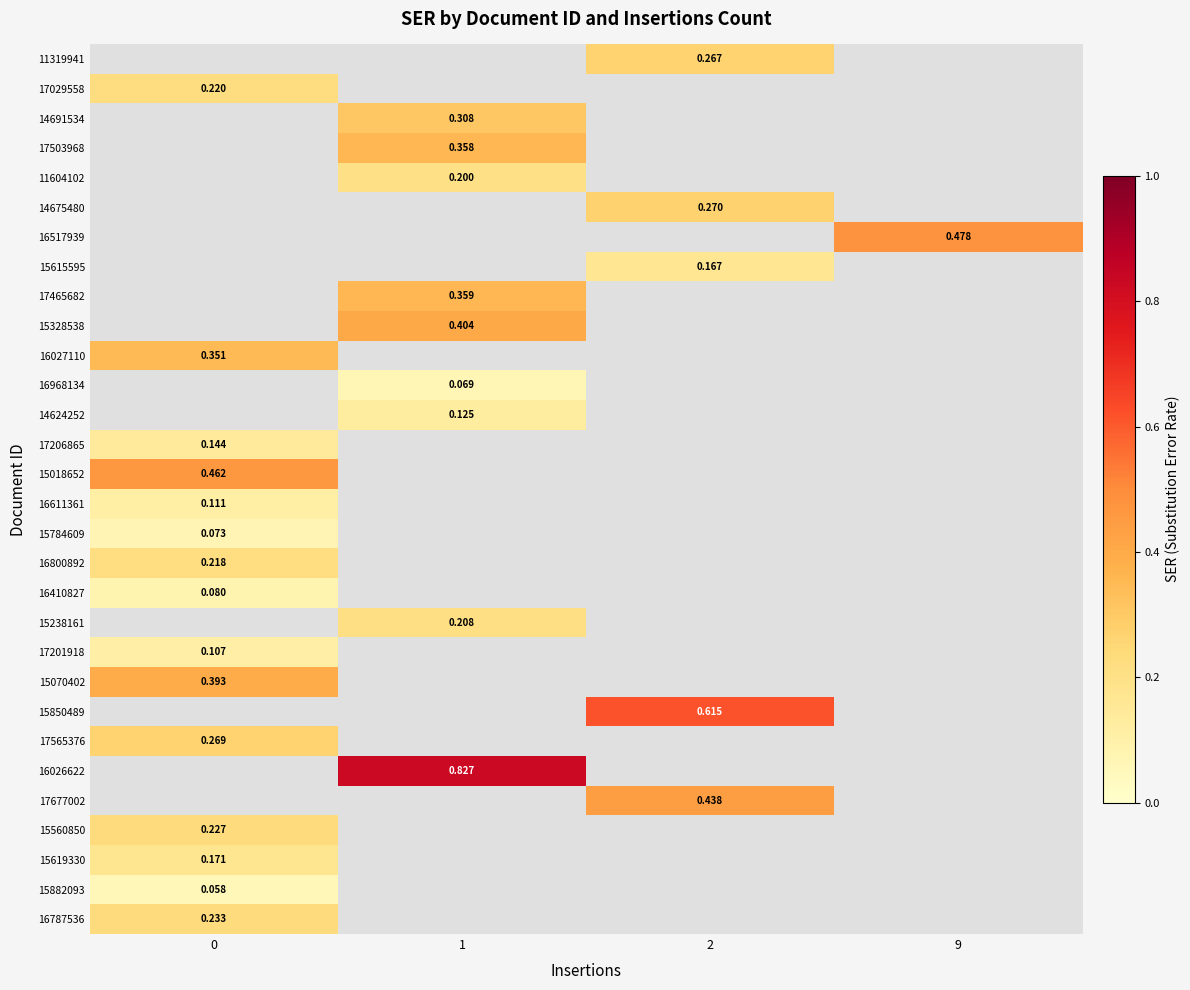

How many series are shown in this chart?

30